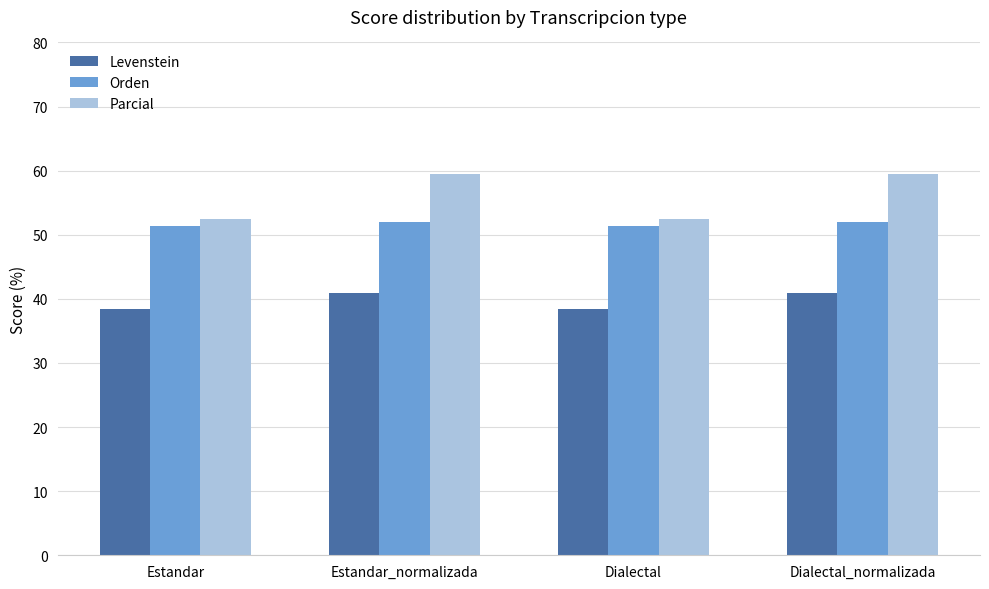

Reading left to right, what are all the values shown in this chart?

Levenstein: 38.5	40.9	38.5	40.9
Orden: 51.3	52.0	51.3	52.0
Parcial: 52.4	59.5	52.4	59.5